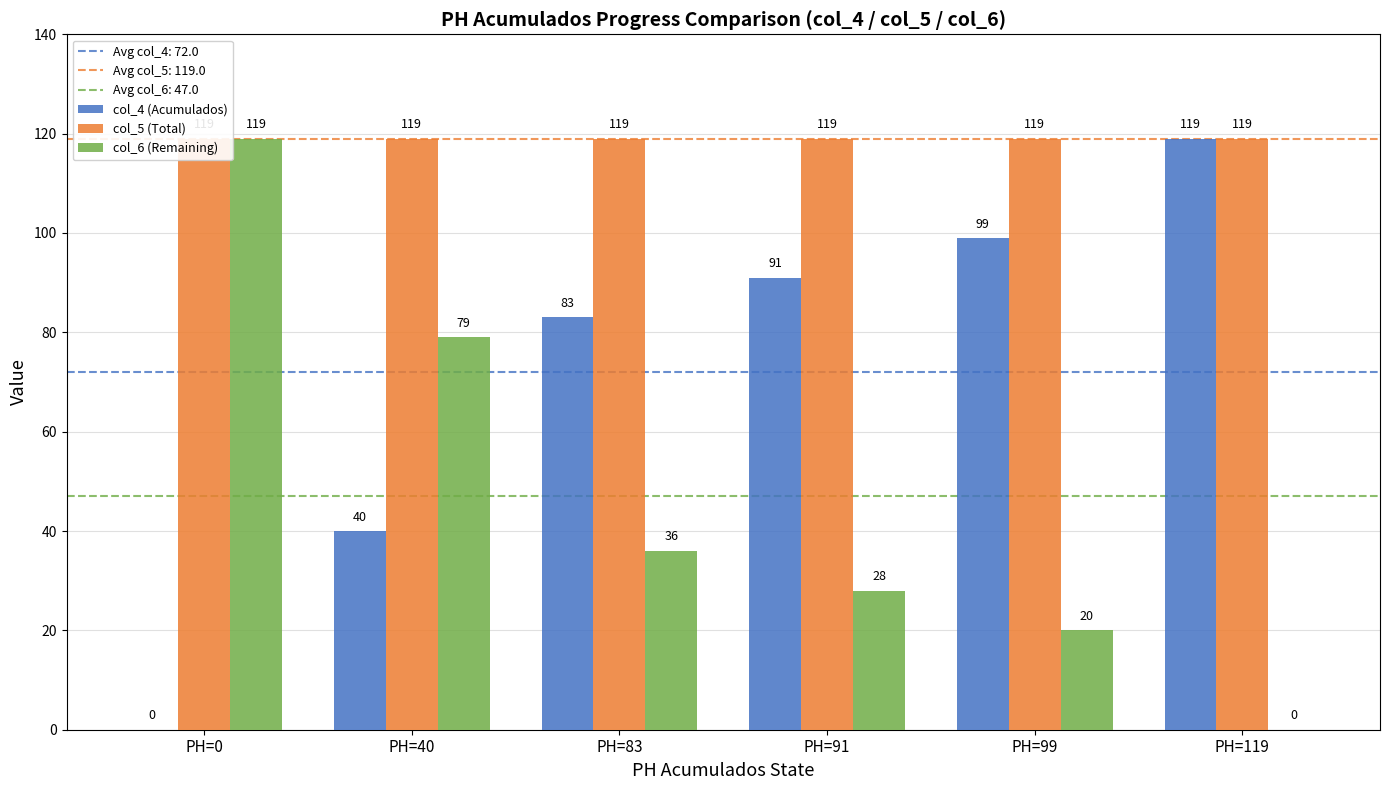

What is the total value across all series at PH=99?

238